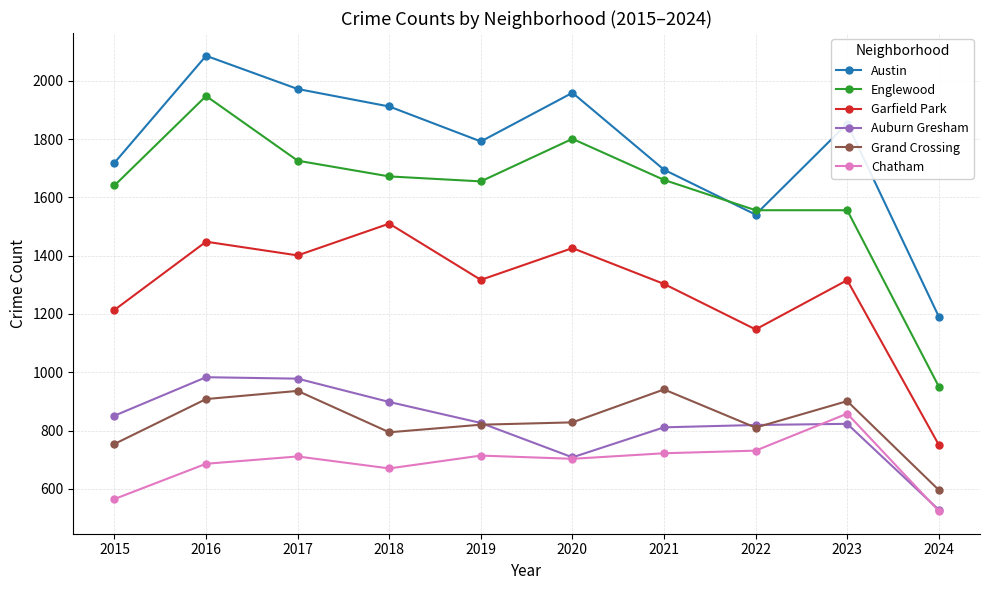

True or false: Chatham and Englewood intersect in this chart.

False